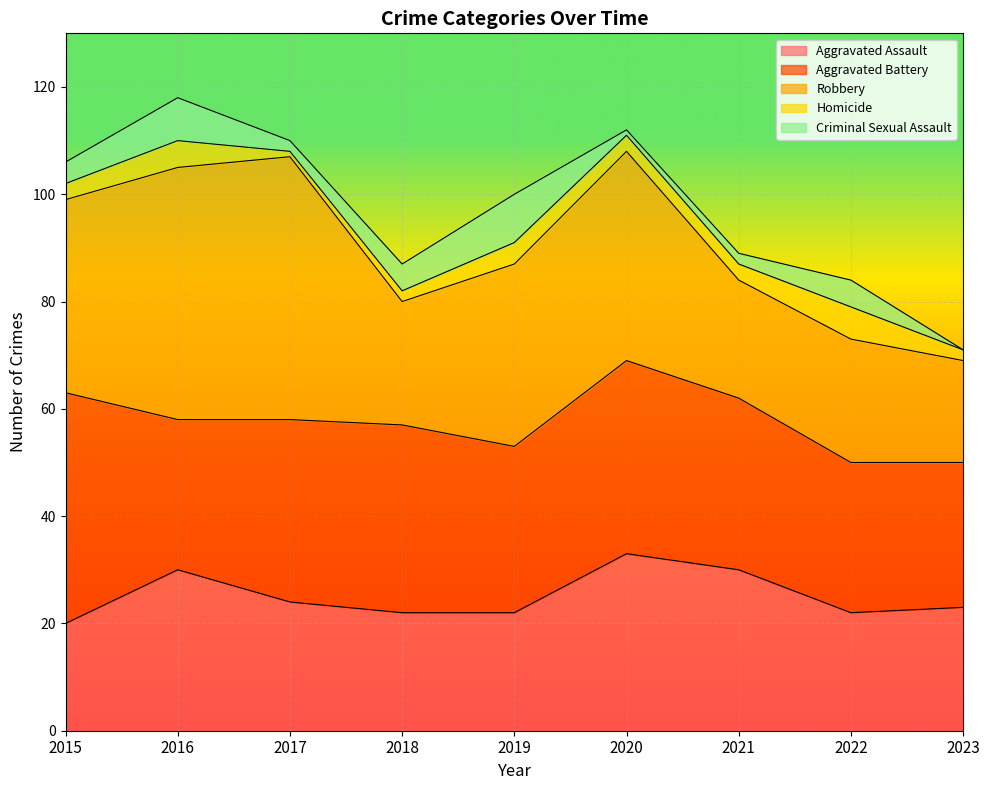

At which category does the chart reach its minimum across all series?

2023